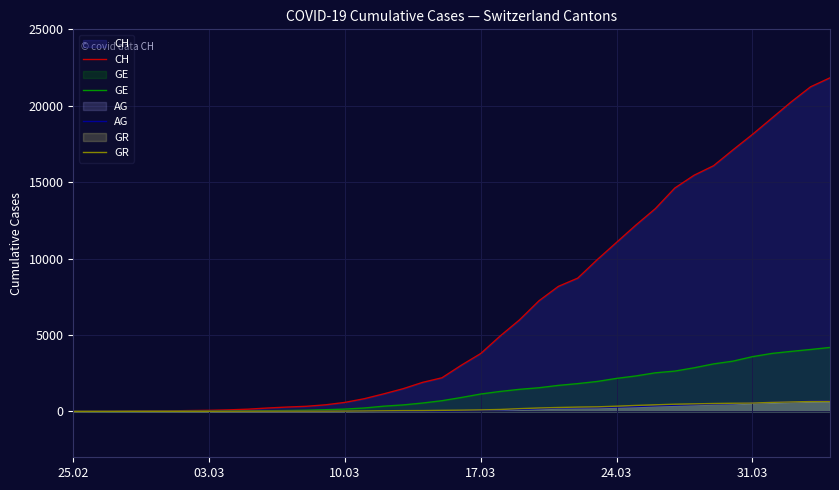

Count the number of data series in this chart.

4